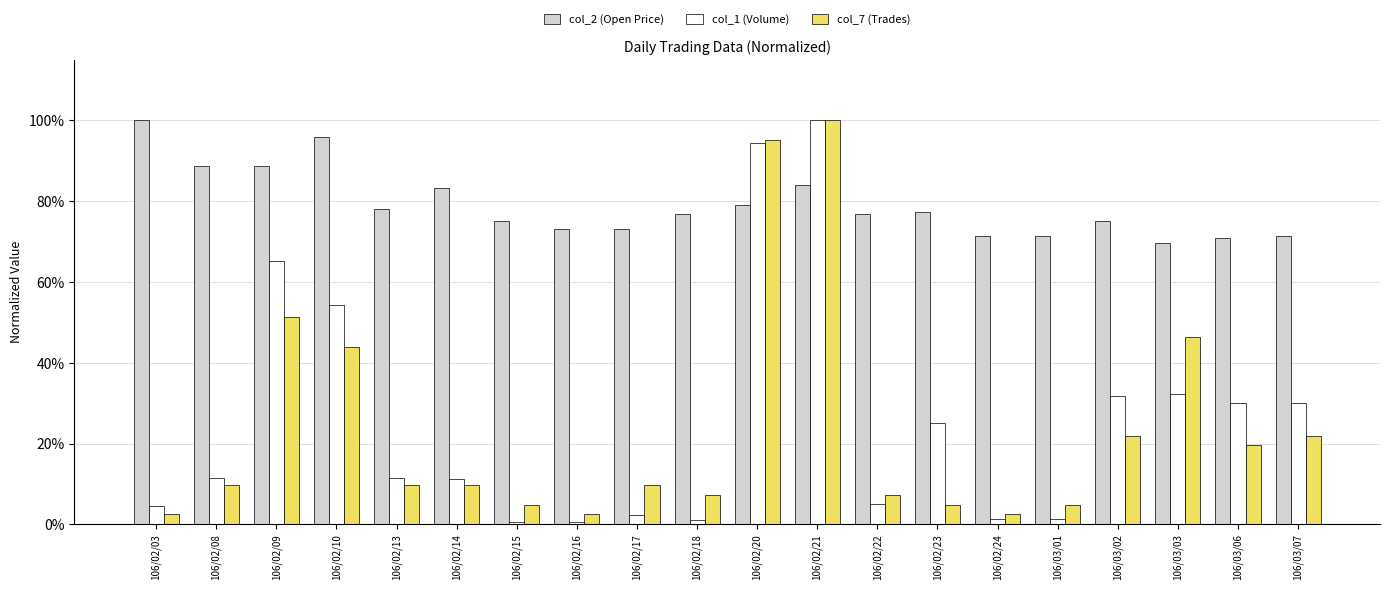

The col_7 (Trades) series shows 0.1 at 106/02/18. True or false?

False